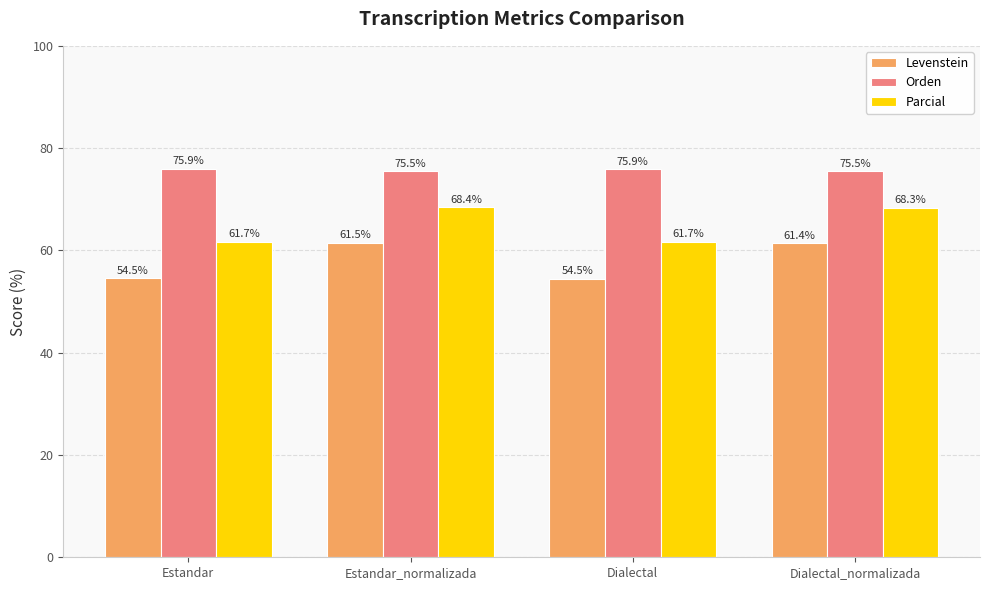

Count the number of categories in the chart.

4